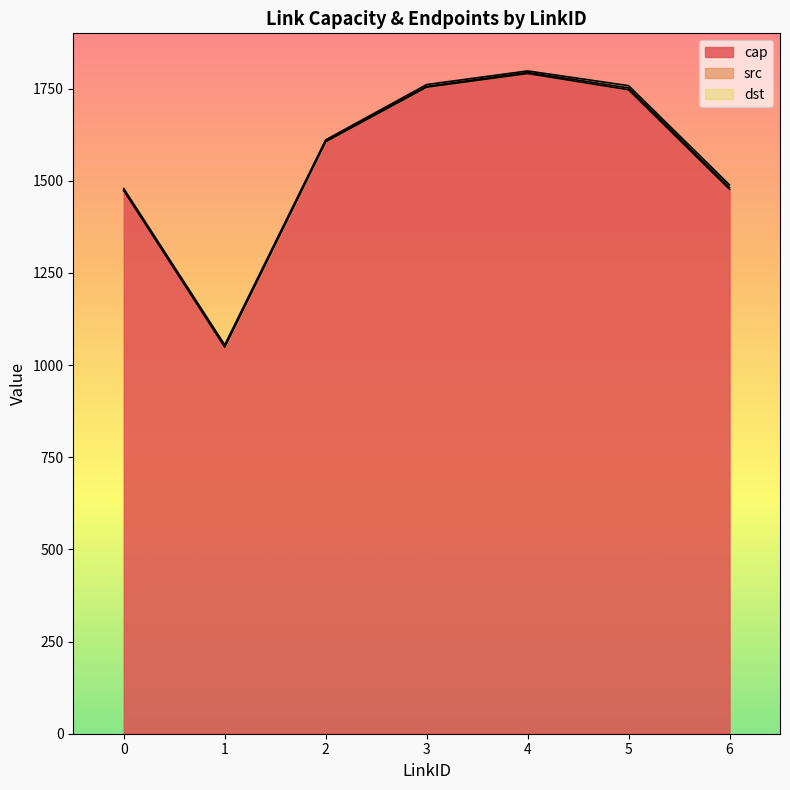

Which series has the largest range (max minus min)?

cap